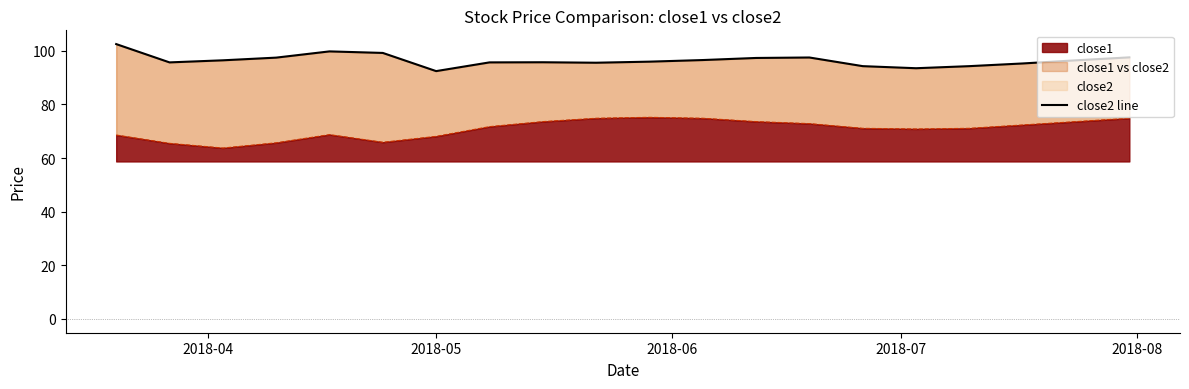

How many lines are shown in the chart?

1